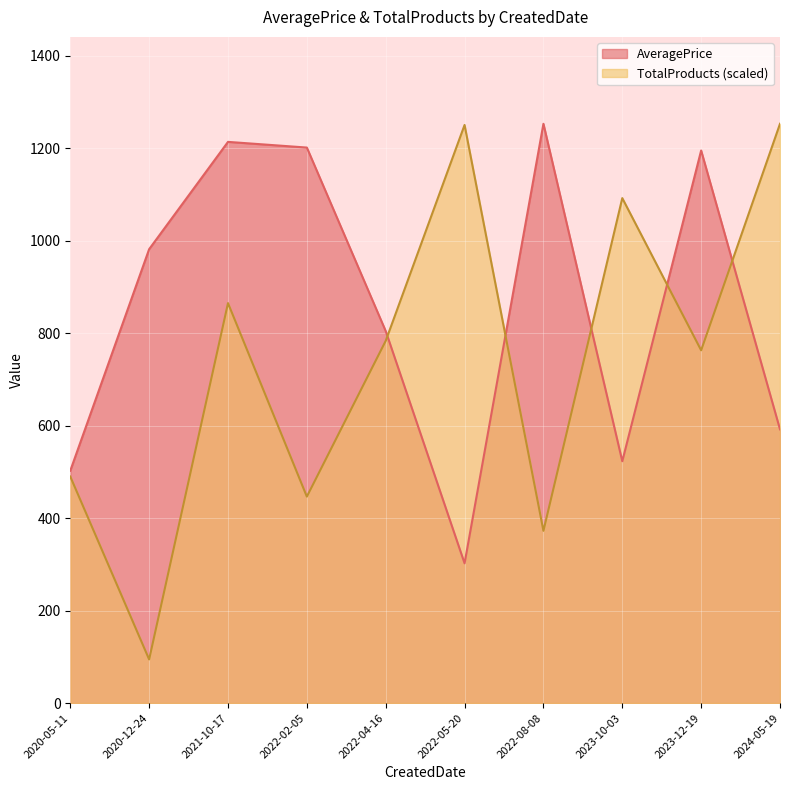

The value of TotalProducts (scaled) at 2022-05-20 is 1250.0. True or false?

True